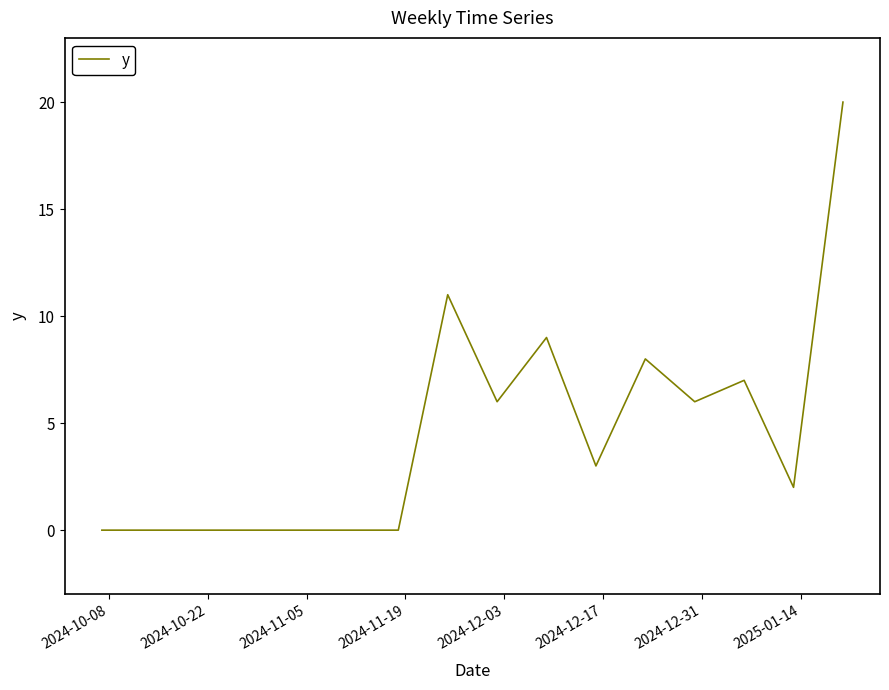

What is the maximum value shown in the chart?

20